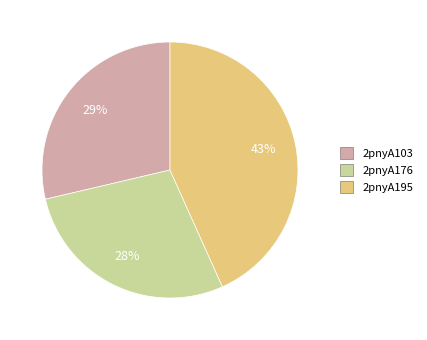

To the nearest percent, what portion does 2pnyA103 represent?

29%